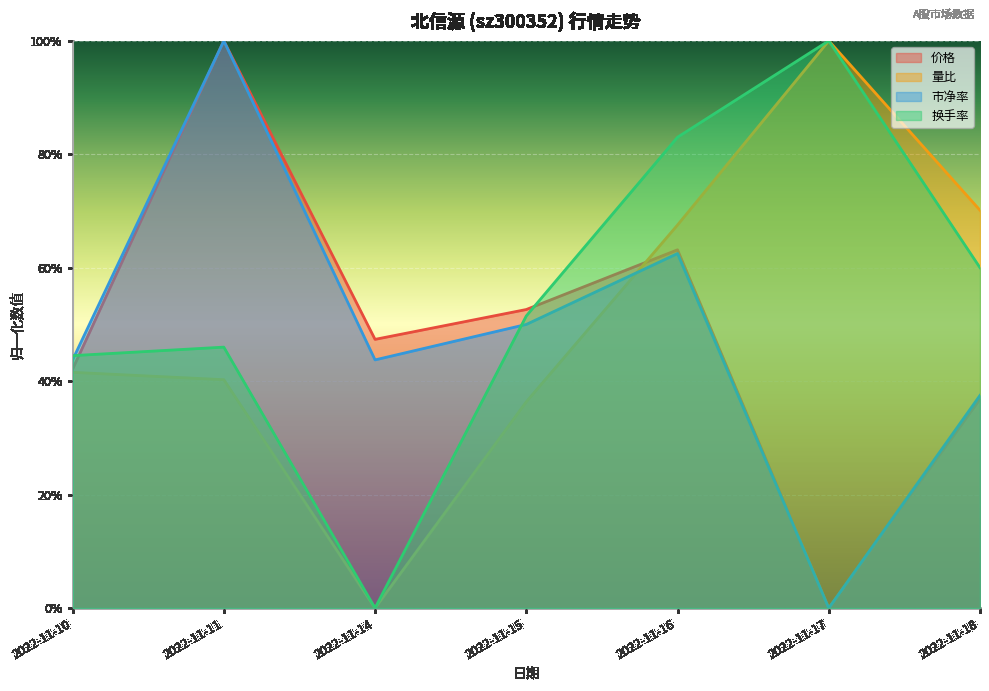

What is the highest value of the 价格 series?

1.0